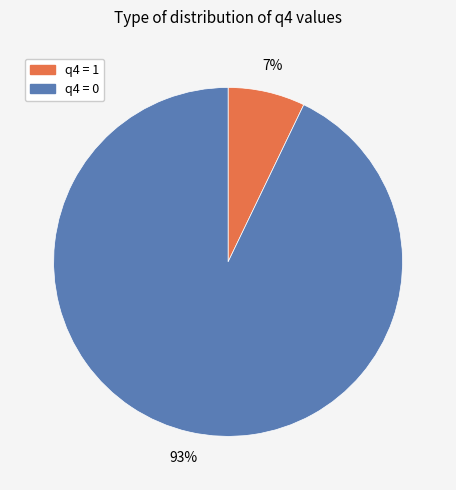

Is there a majority slice in this chart?

Yes